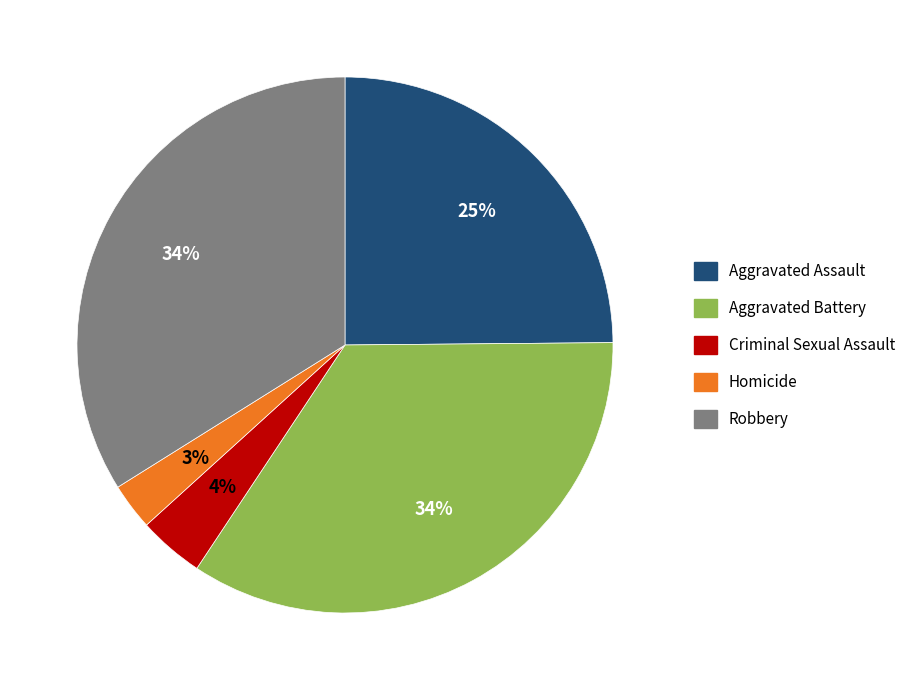

How many segments does this pie chart have?

5